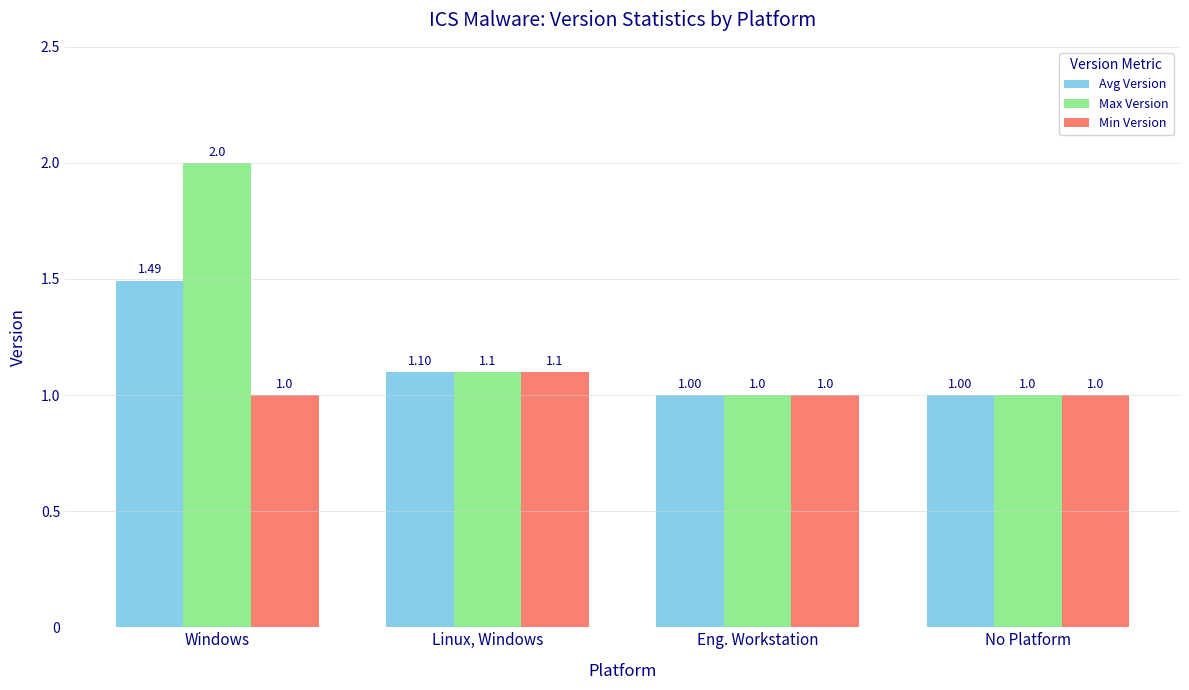

Rank the series at Windows from lowest to highest value.

Min Version, Avg Version, Max Version